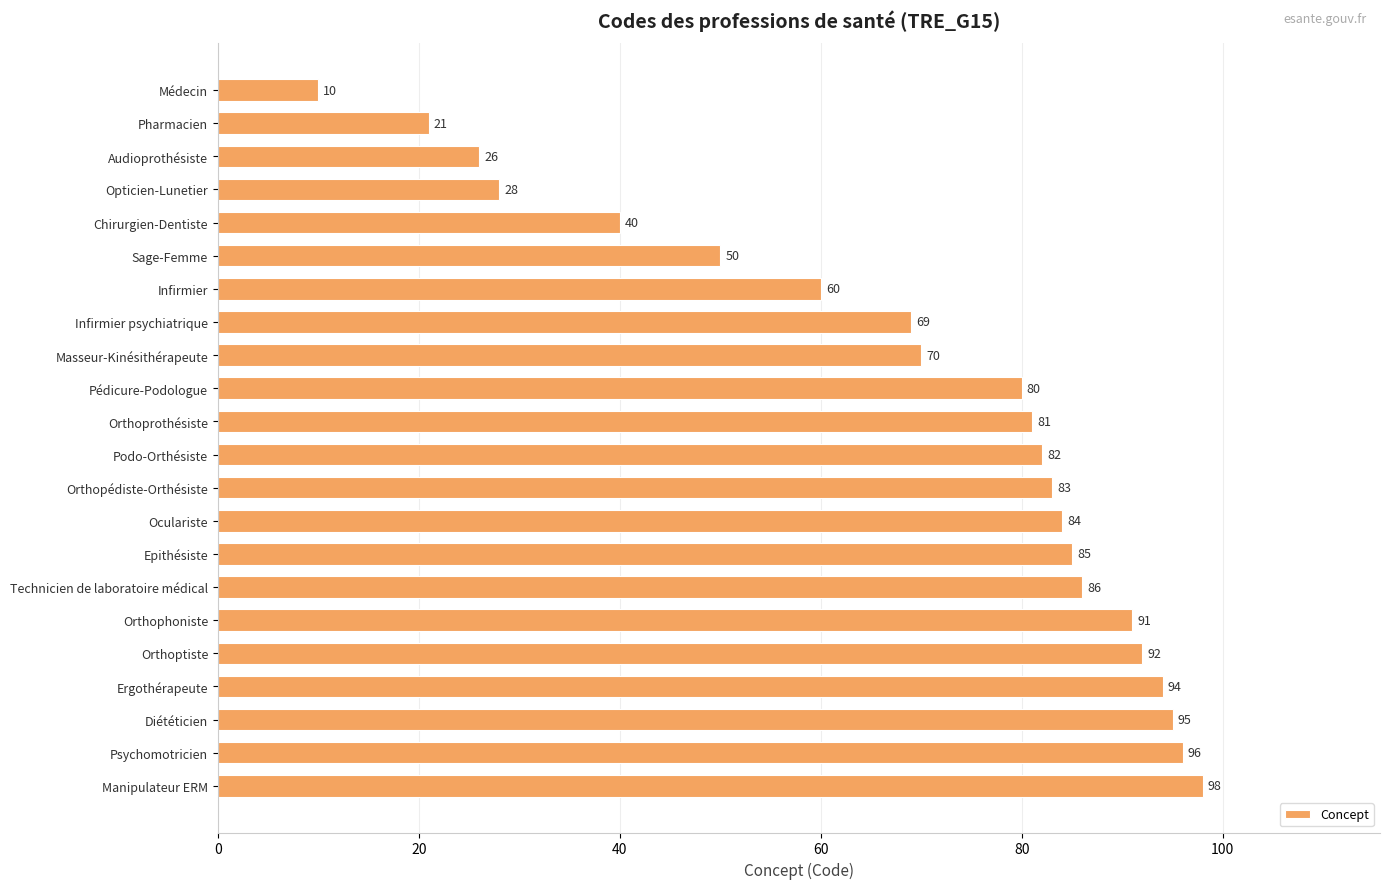

Where is the data nearest to the value 54?

Sage-Femme